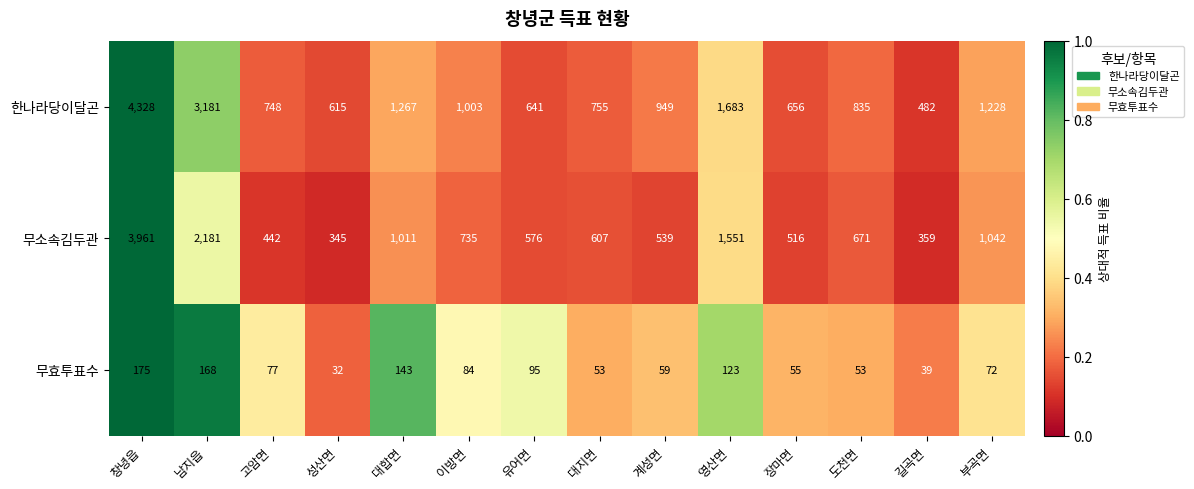

What is the maximum value for 무효투표수?

175